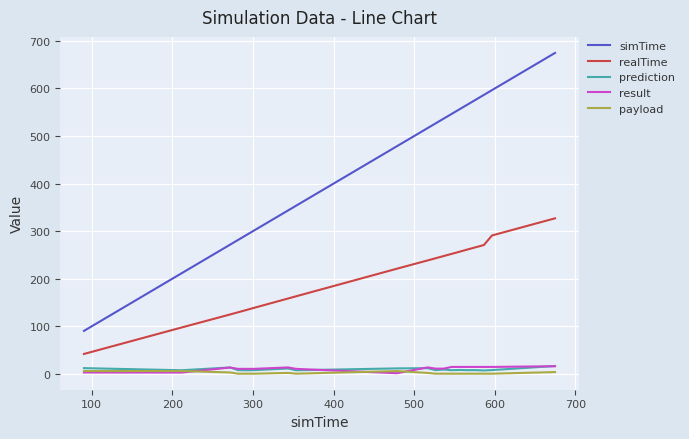

What are all the series names shown in the legend?

simTime, realTime, prediction, result, payload